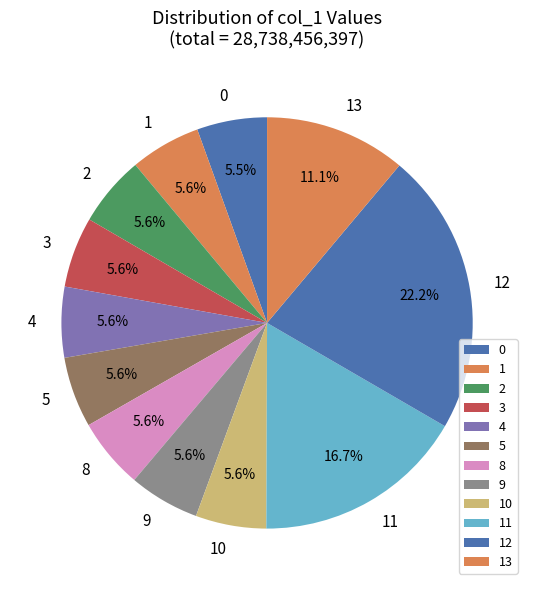

Which has a higher value, 12 or 2?

12